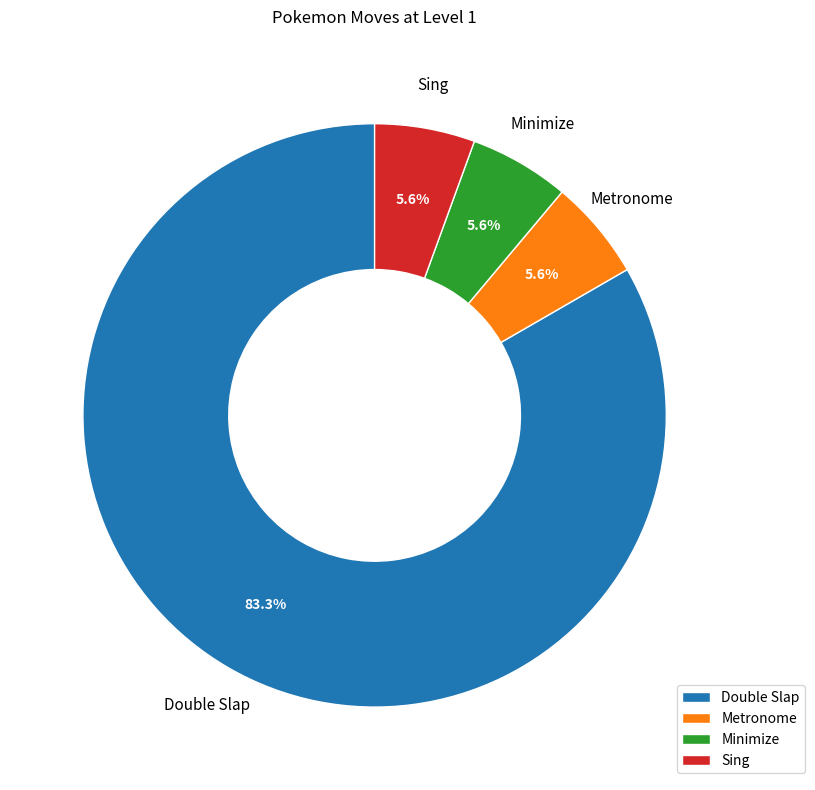

Approximately how many times larger is the value at Sing compared to Minimize?

1.0